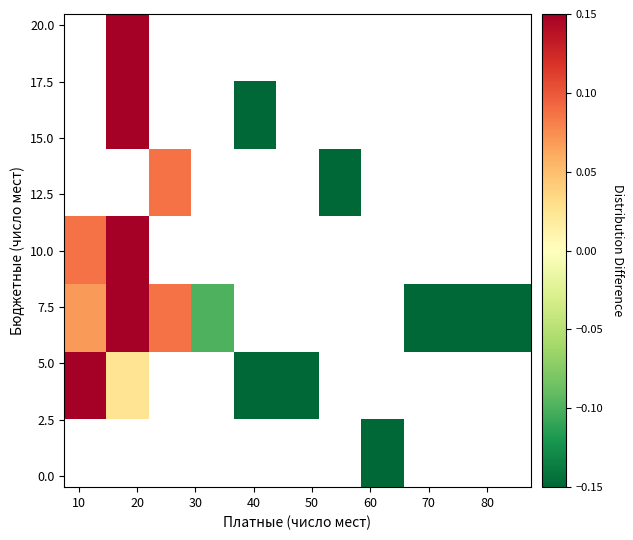

How many data points does each series have?

11